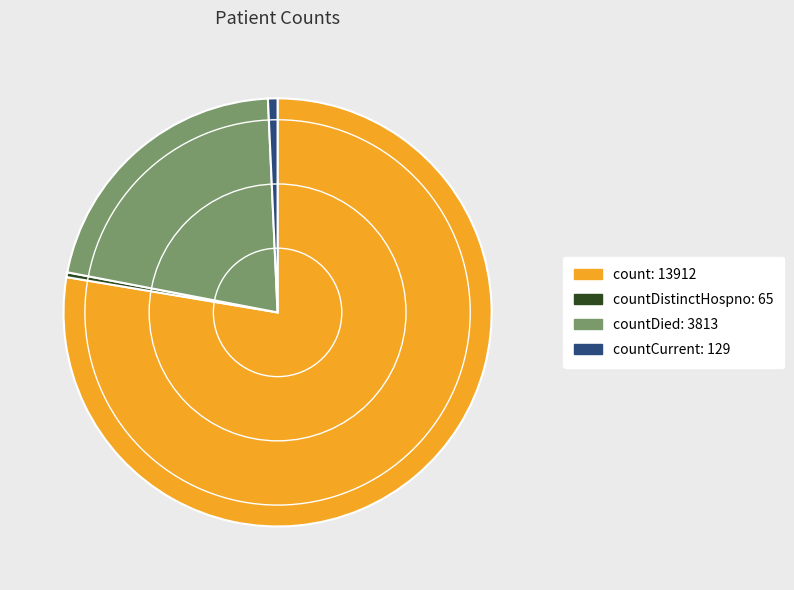

Is there any slice that represents more than half of the pie?

Yes